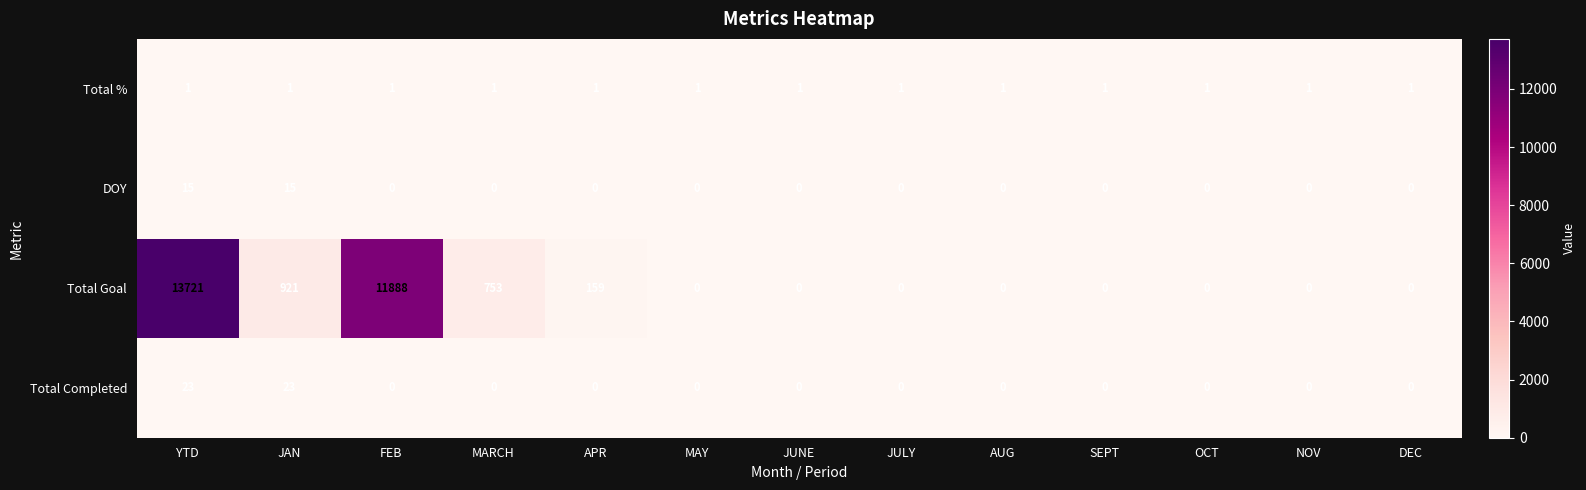

List the series in order of their peak value, highest first.

Total Goal, Total Completed, DOY, Total %